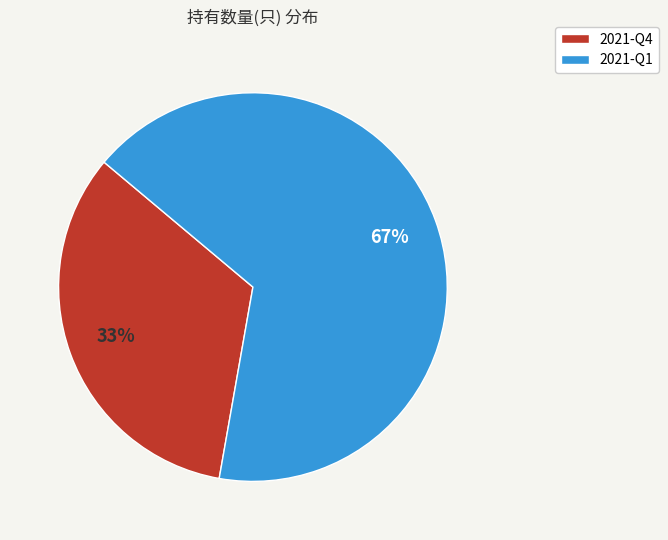

What is the ratio of the value at 2021-Q1 to the value at 2021-Q4?

2.0